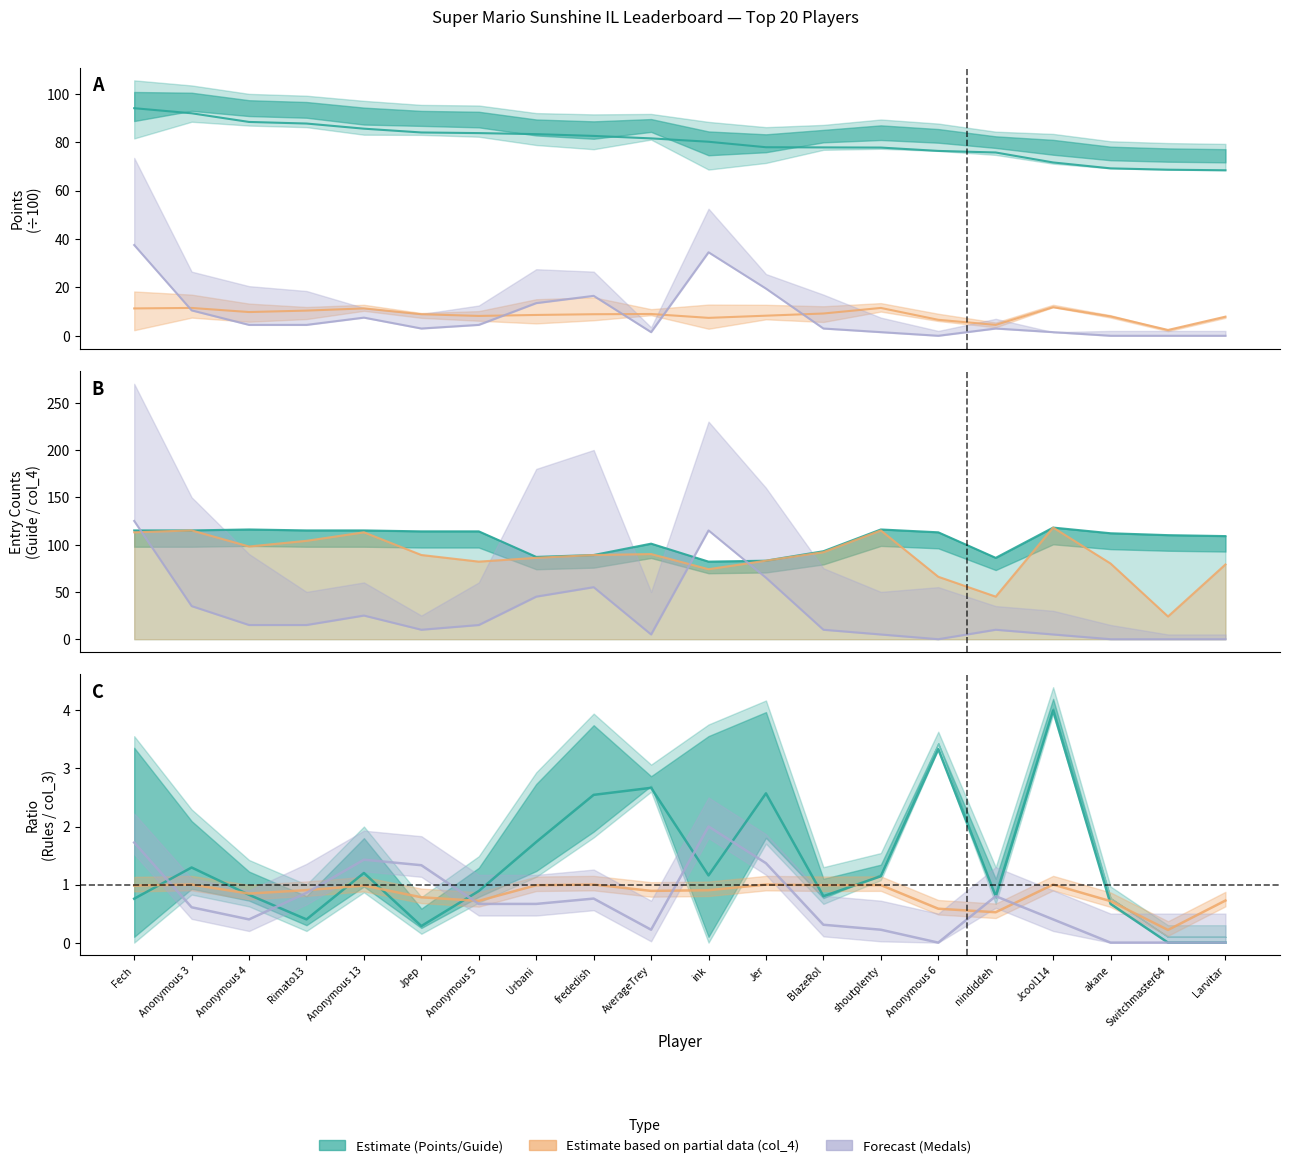

True or false: col_4 and Points intersect in this chart.

False